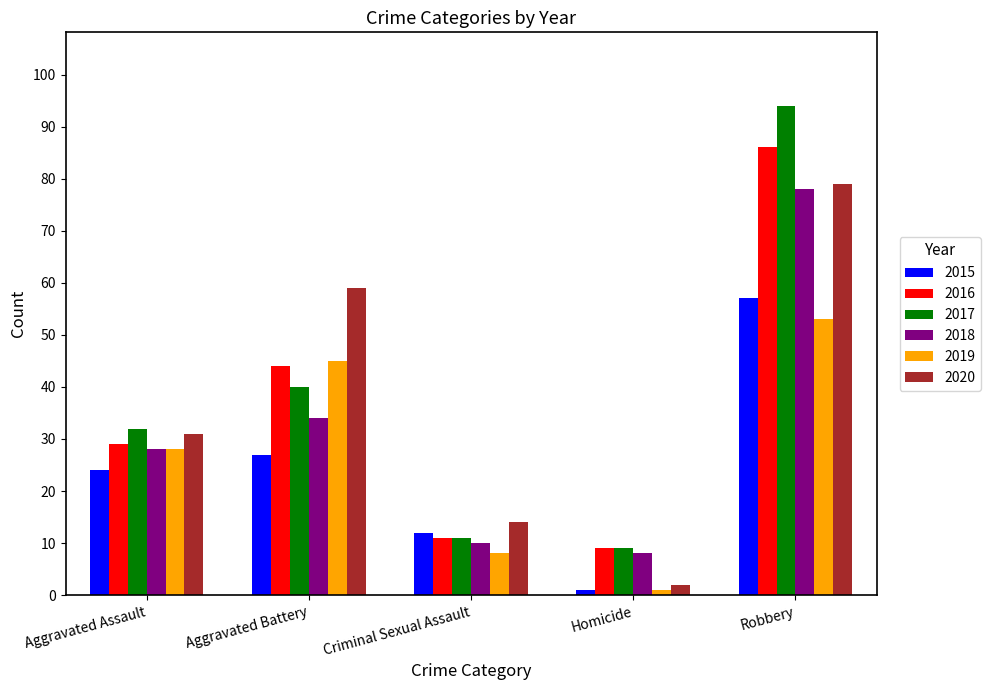

What is the difference between the 2019 values at Aggravated Assault and Robbery?

25